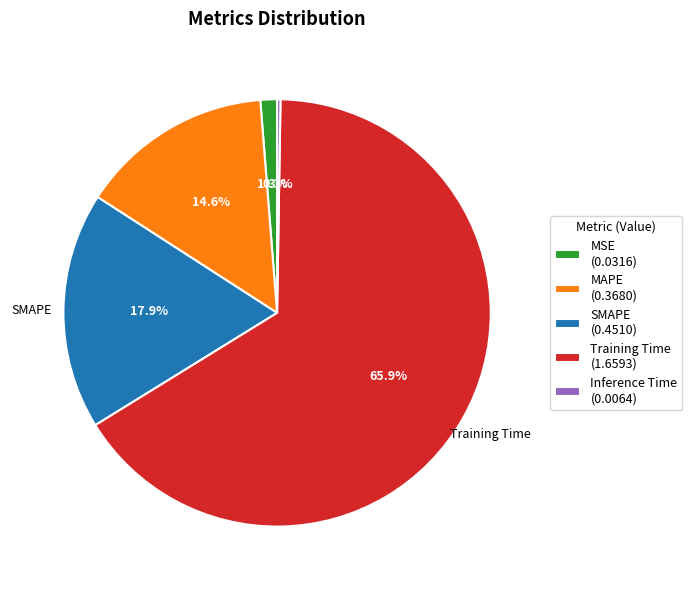

What portion of the pie excludes SMAPE?

82.1%